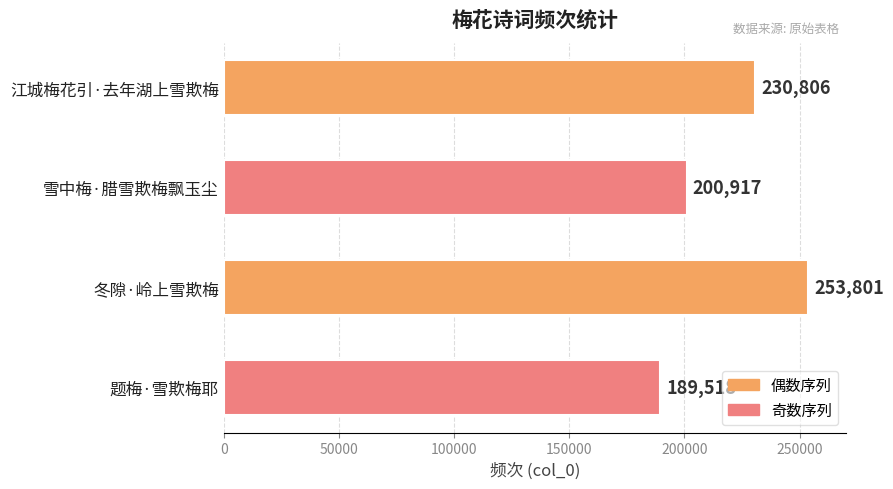

Reading top to bottom, extract all data points from this chart.

江城梅花引·去年湖上雪欺梅=230806	雪中梅·腊雪欺梅飘玉尘=200917	冬隙·岭上雪欺梅=253801	题梅·雪欺梅耶=189518